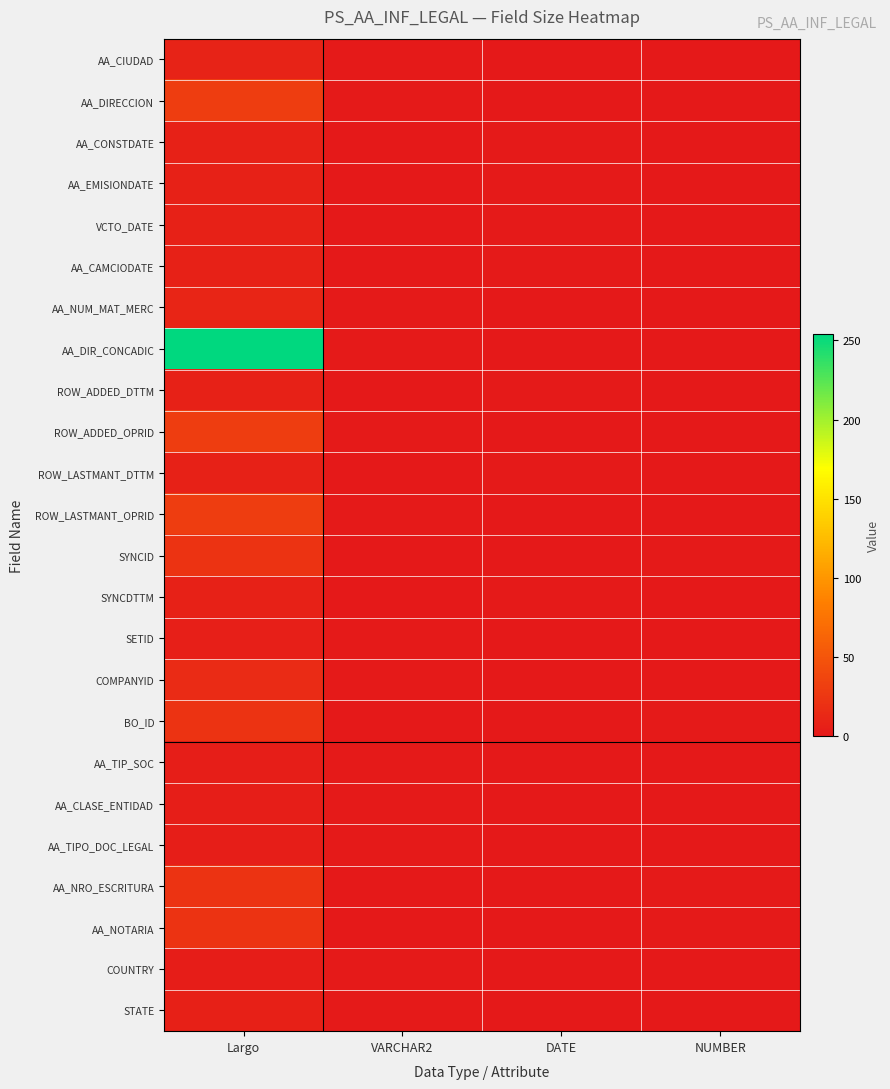

Reading left to right, extract all data points from this chart.

AA_CIUDAD: Largo=8	VARCHAR2=1	DATE=0	NUMBER=0
AA_DIRECCION: Largo=30	VARCHAR2=1	DATE=0	NUMBER=0
AA_CONSTDATE: Largo=7	VARCHAR2=0	DATE=1	NUMBER=0
AA_EMISIONDATE: Largo=7	VARCHAR2=0	DATE=1	NUMBER=0
VCTO_DATE: Largo=7	VARCHAR2=0	DATE=1	NUMBER=0
AA_CAMCIODATE: Largo=7	VARCHAR2=0	DATE=1	NUMBER=0
AA_NUM_MAT_MERC: Largo=10	VARCHAR2=1	DATE=0	NUMBER=0
AA_DIR_CONCADIC: Largo=254	VARCHAR2=1	DATE=0	NUMBER=0
ROW_ADDED_DTTM: Largo=7	VARCHAR2=0	DATE=1	NUMBER=0
ROW_ADDED_OPRID: Largo=30	VARCHAR2=1	DATE=0	NUMBER=0
ROW_LASTMANT_DTTM: Largo=7	VARCHAR2=0	DATE=1	NUMBER=0
ROW_LASTMANT_OPRID: Largo=30	VARCHAR2=1	DATE=0	NUMBER=0
SYNCID: Largo=22	VARCHAR2=0	DATE=0	NUMBER=1
SYNCDTTM: Largo=7	VARCHAR2=0	DATE=1	NUMBER=0
SETID: Largo=5	VARCHAR2=1	DATE=0	NUMBER=0
COMPANYID: Largo=15	VARCHAR2=1	DATE=0	NUMBER=0
BO_ID: Largo=22	VARCHAR2=0	DATE=0	NUMBER=1
AA_TIP_SOC: Largo=4	VARCHAR2=1	DATE=0	NUMBER=0
AA_CLASE_ENTIDAD: Largo=4	VARCHAR2=1	DATE=0	NUMBER=0
AA_TIPO_DOC_LEGAL: Largo=4	VARCHAR2=1	DATE=0	NUMBER=0
AA_NRO_ESCRITURA: Largo=22	VARCHAR2=0	DATE=0	NUMBER=1
AA_NOTARIA: Largo=22	VARCHAR2=0	DATE=0	NUMBER=1
COUNTRY: Largo=3	VARCHAR2=1	DATE=0	NUMBER=0
STATE: Largo=6	VARCHAR2=1	DATE=0	NUMBER=0